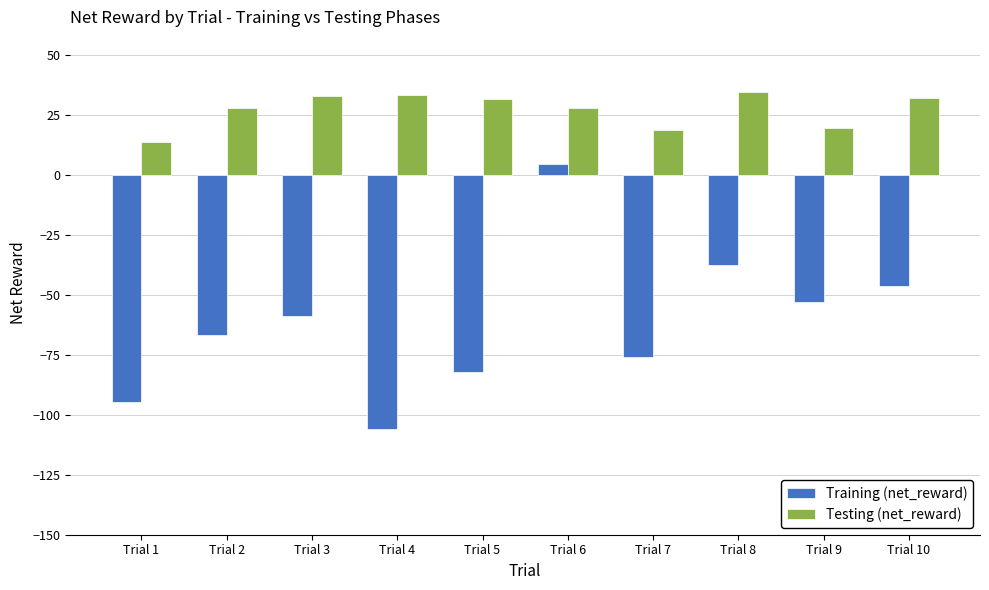

What is the average value of the Testing (net_reward) series?

27.3